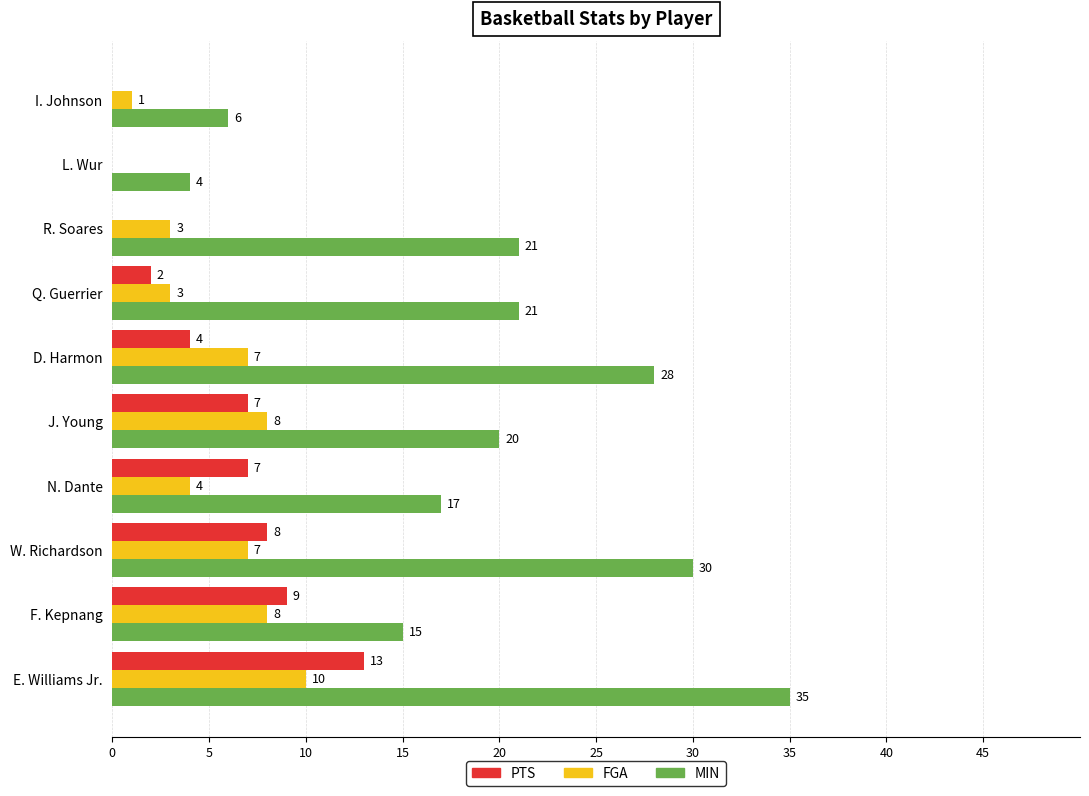

Count the number of categories in the chart.

10